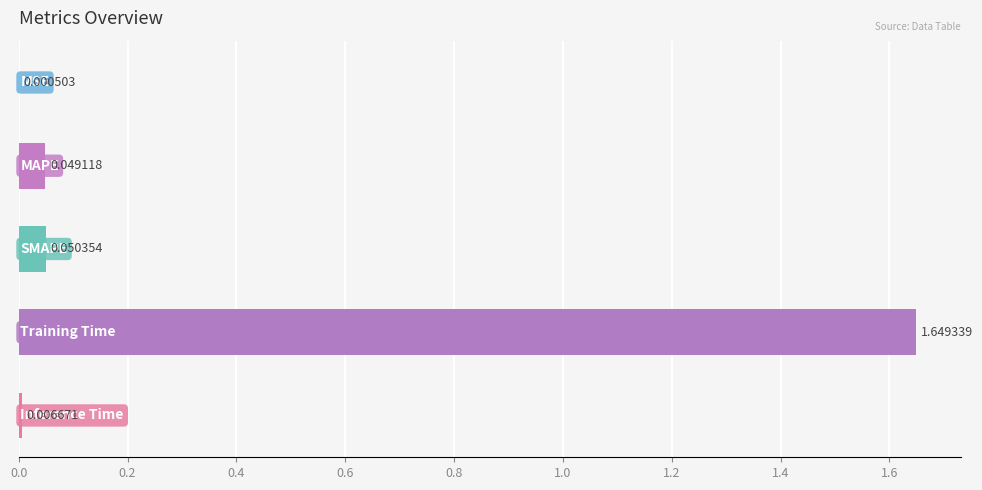

Count the number of data series in this chart.

1